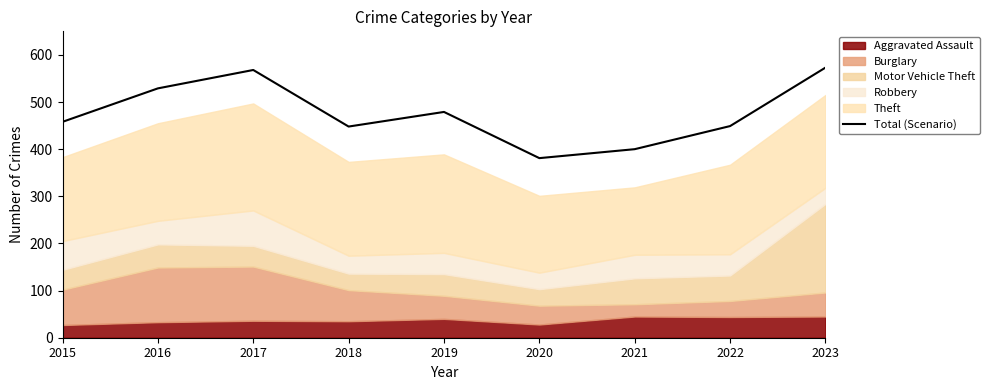

List the labels in order of value, smallest first.

2020, 2021, 2018, 2022, 2015, 2019, 2016, 2017, 2023